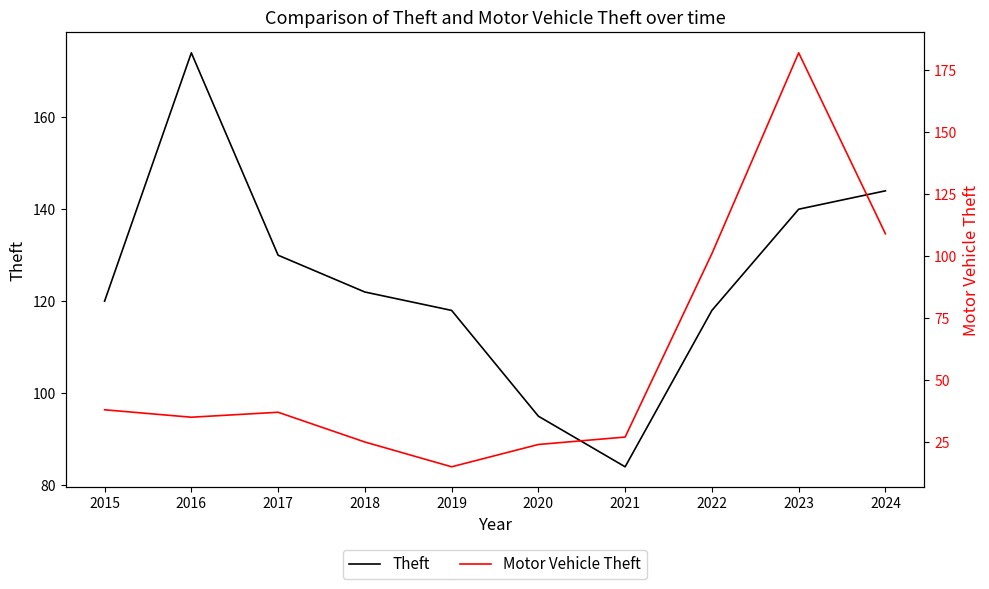

At which label is Motor Vehicle Theft closest to 98?

2022